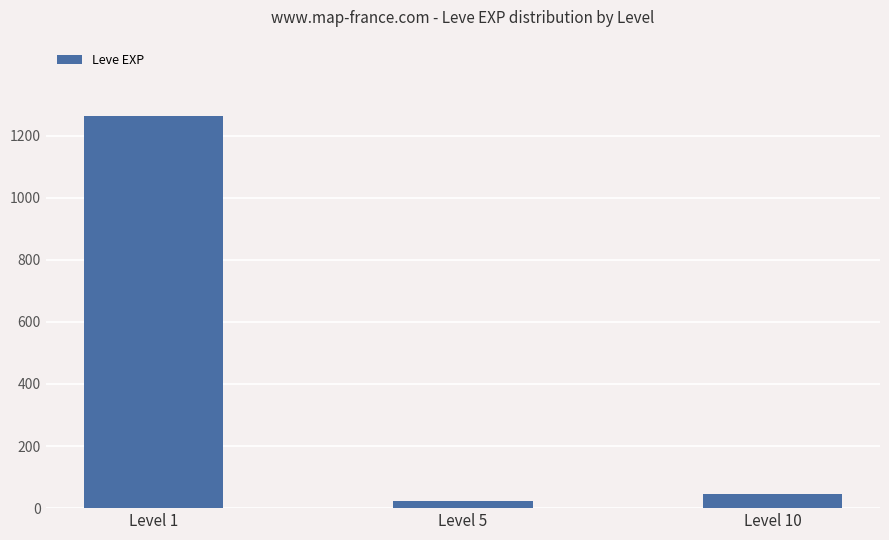

Which has a higher value, Level 1 or Level 10?

Level 1